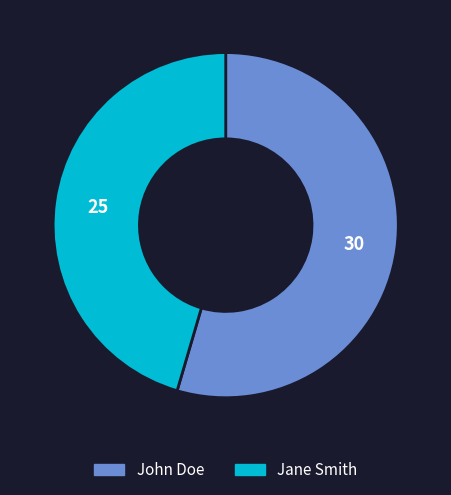

Which has a higher value, Jane Smith or John Doe?

John Doe